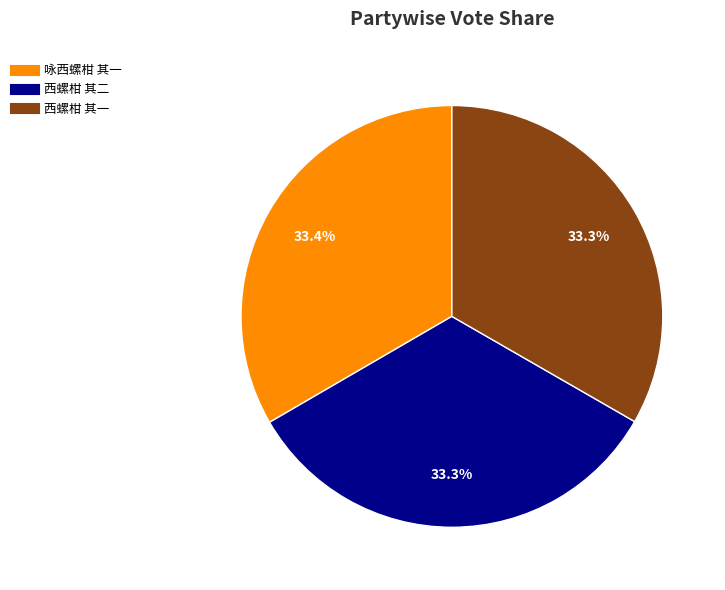

To the nearest percent, what is the combined percentage of 西螺柑 其二 and 咏西螺柑 其一?

67%